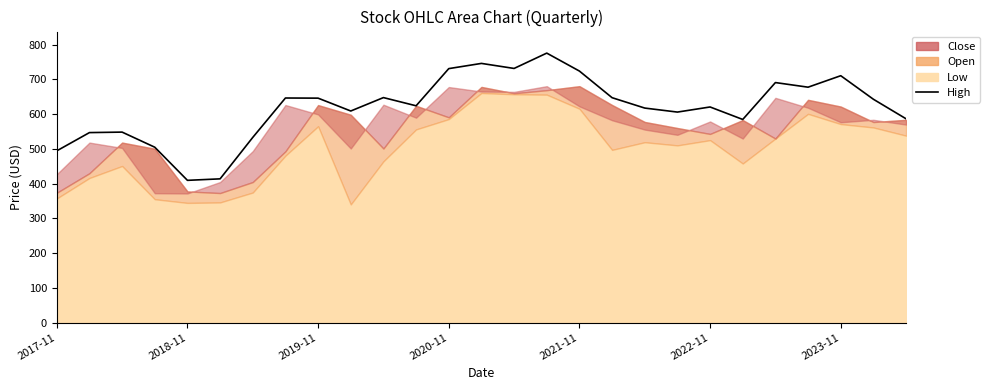

How many points are lower than both their immediate neighbors (excluding endpoints)?

7